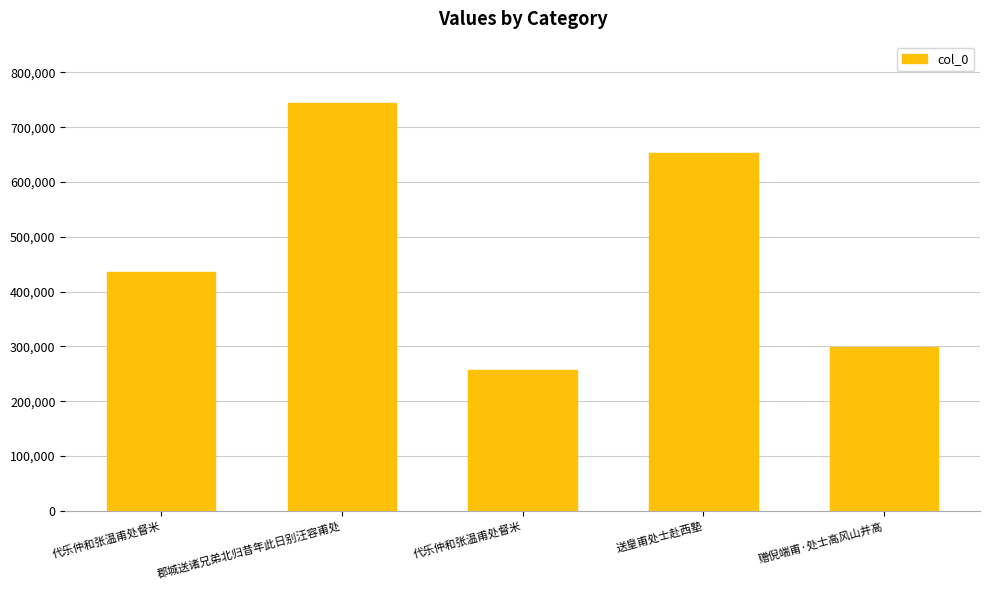

Between 代乐仲和张温甫处督米 and 送皇甫处士赴西塾, which is larger?

送皇甫处士赴西塾